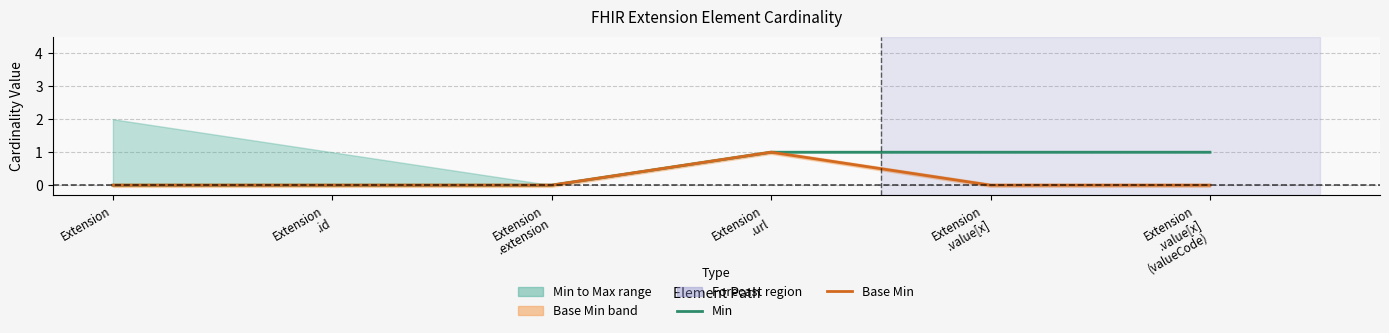

True or false: Base Min and Min intersect in this chart.

False